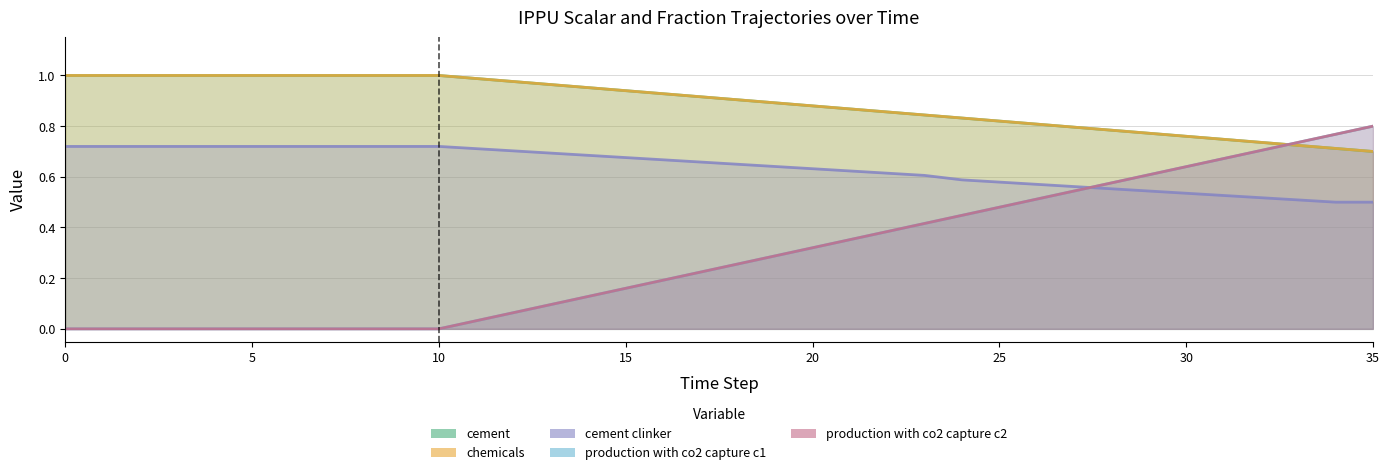

What are all the series names shown in the legend?

demscalar_ippu_cement, demscalar_ippu_chemicals, frac_ippu_cement_clinker, frac_ippu_production_with_co2_capture_c1, frac_ippu_production_with_co2_capture_c2